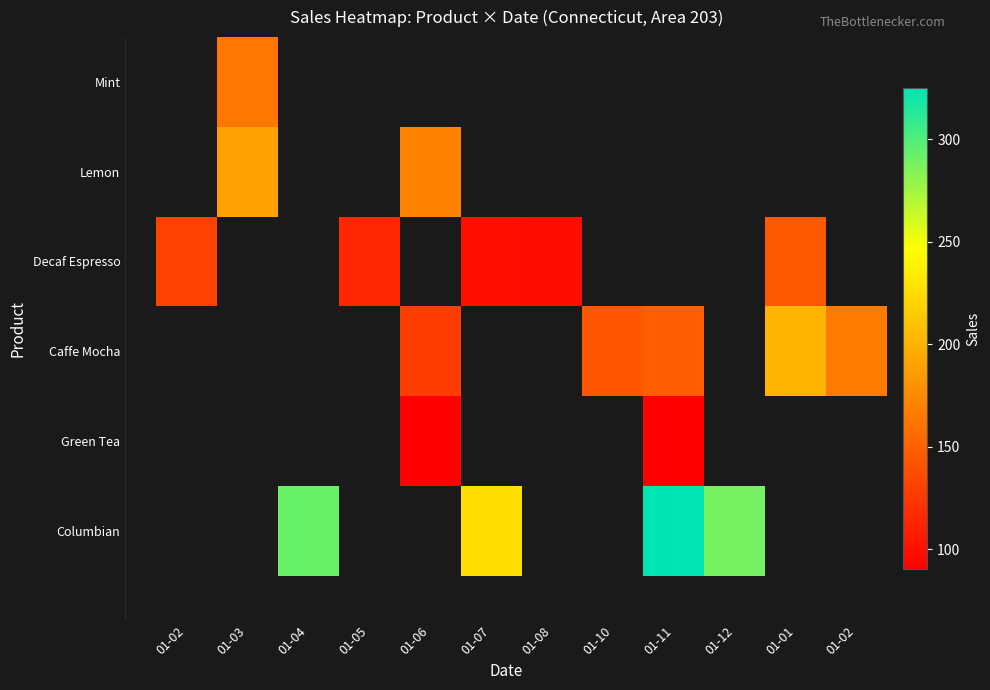

How many data points does each series have?

12